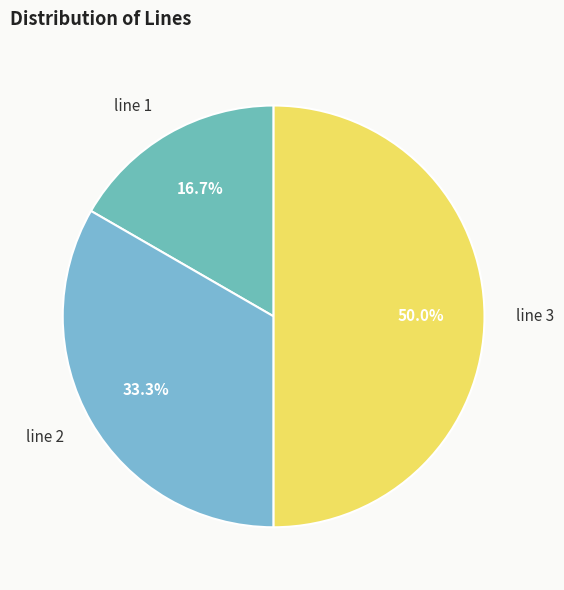

Does line 2 account for over 50% of the chart?

No